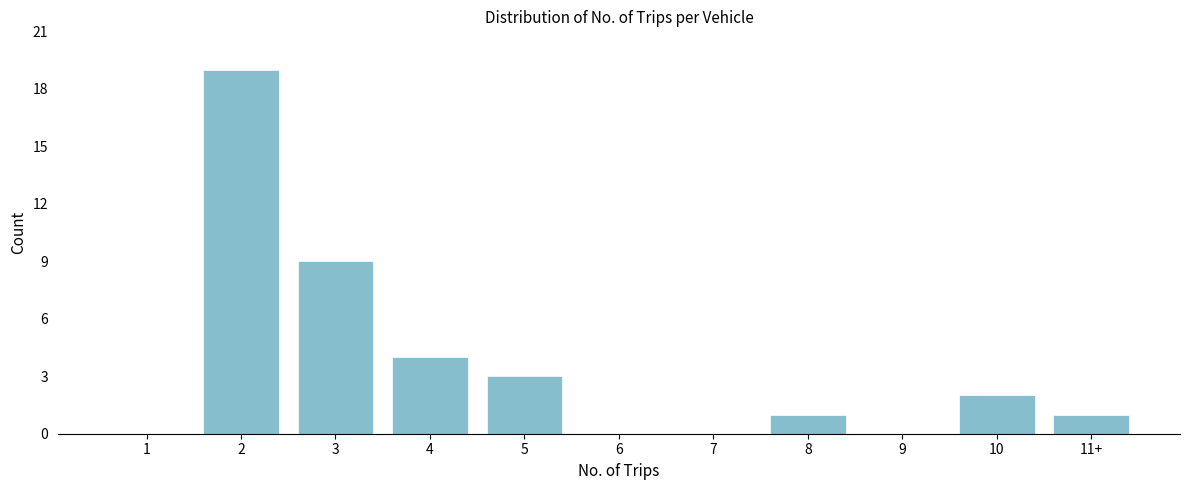

Reading left to right, transcribe all the data shown in this chart.

1=0	2=19	3=9	4=4	5=3	6=0	7=0	8=1	9=0	10=2	11+=1